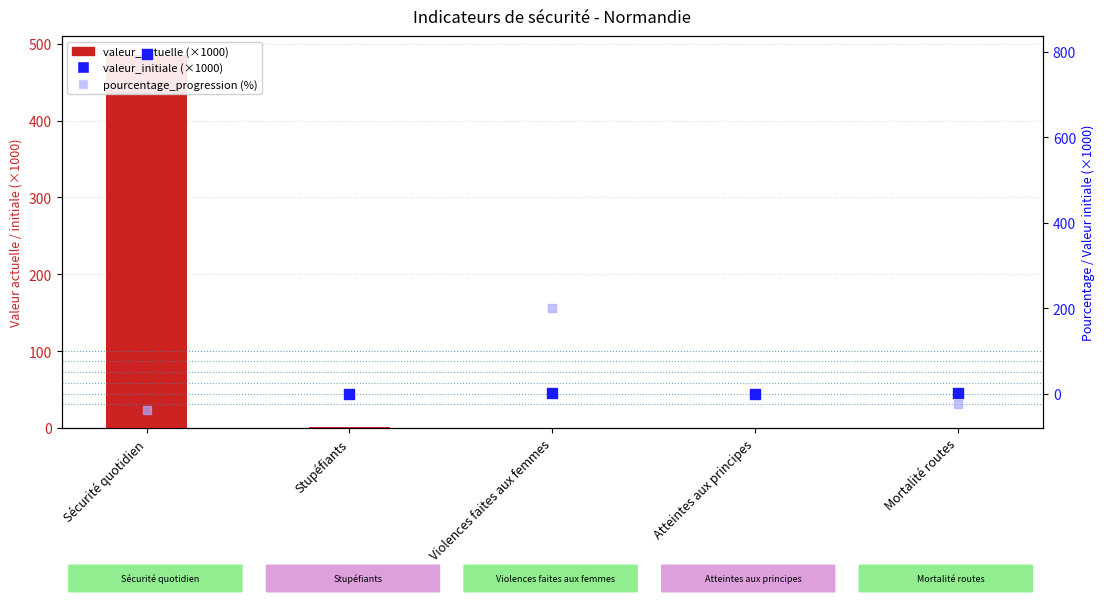

Which series contains the highest Y value?

valeur_initiale (×1000)